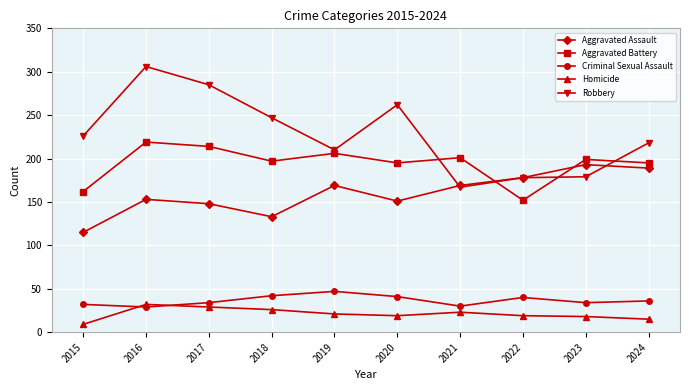

Rank the series by their maximum value, from lowest to highest.

Homicide, Criminal Sexual Assault, Aggravated Assault, Aggravated Battery, Robbery